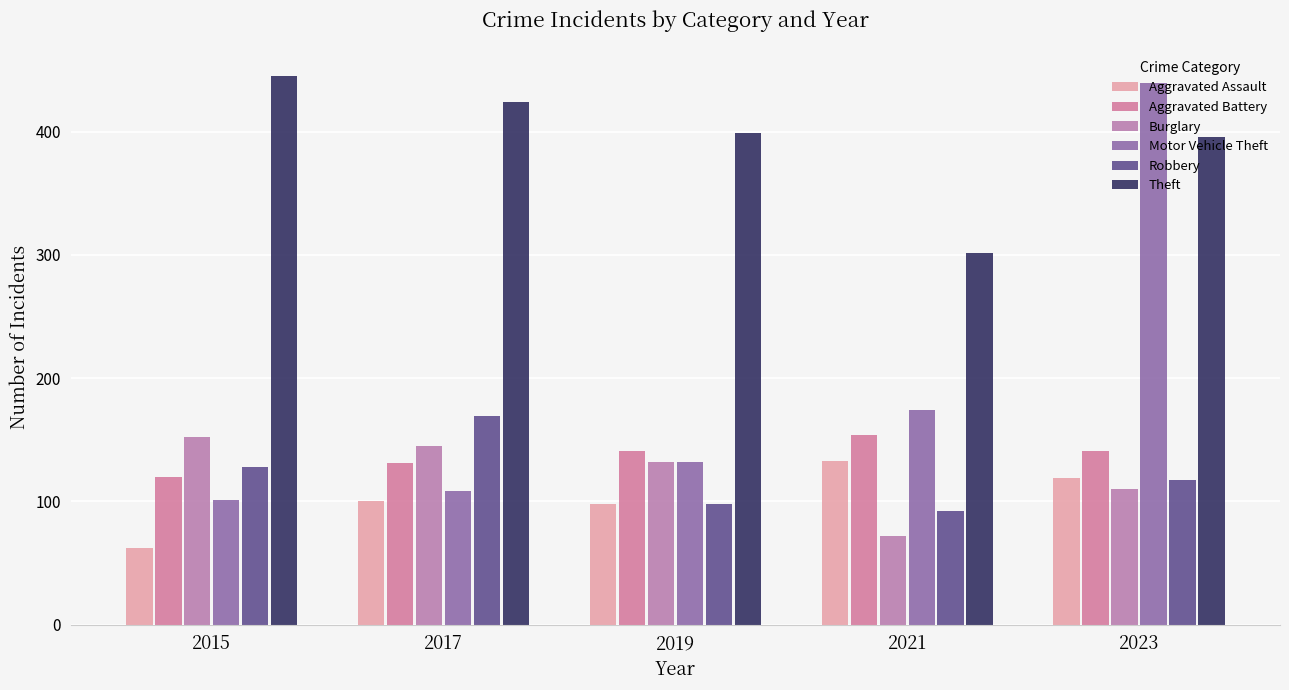

Reading left to right, extract all data points from this chart.

Aggravated Assault: 2015=62	2017=100	2019=98	2021=133	2023=119
Aggravated Battery: 2015=120	2017=131	2019=141	2021=154	2023=141
Burglary: 2015=152	2017=145	2019=132	2021=72	2023=110
Motor Vehicle Theft: 2015=101	2017=108	2019=132	2021=174	2023=440
Robbery: 2015=128	2017=169	2019=98	2021=92	2023=117
Theft: 2015=445	2017=424	2019=399	2021=302	2023=396